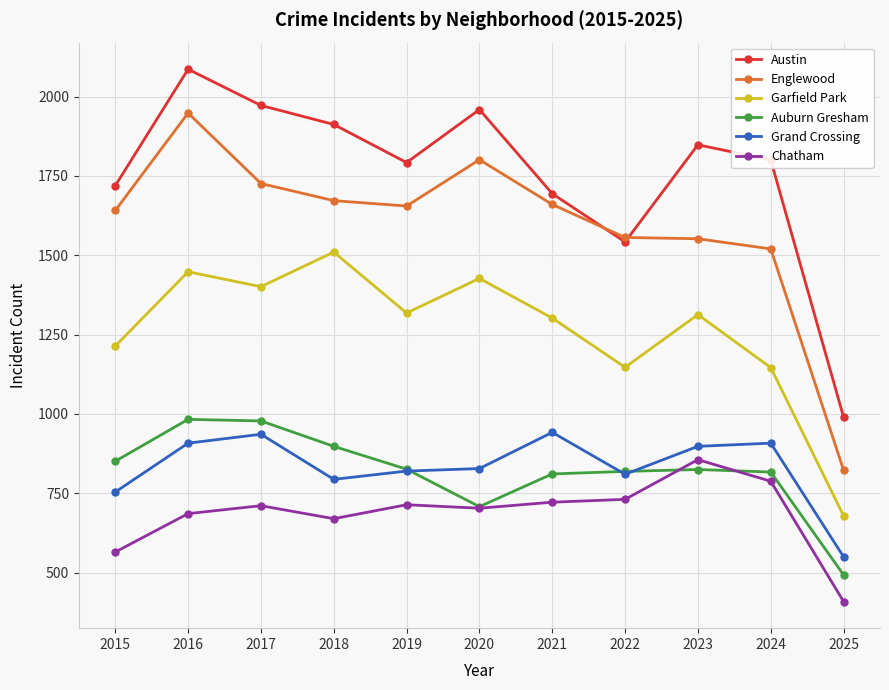

How many lines are shown in the chart?

6